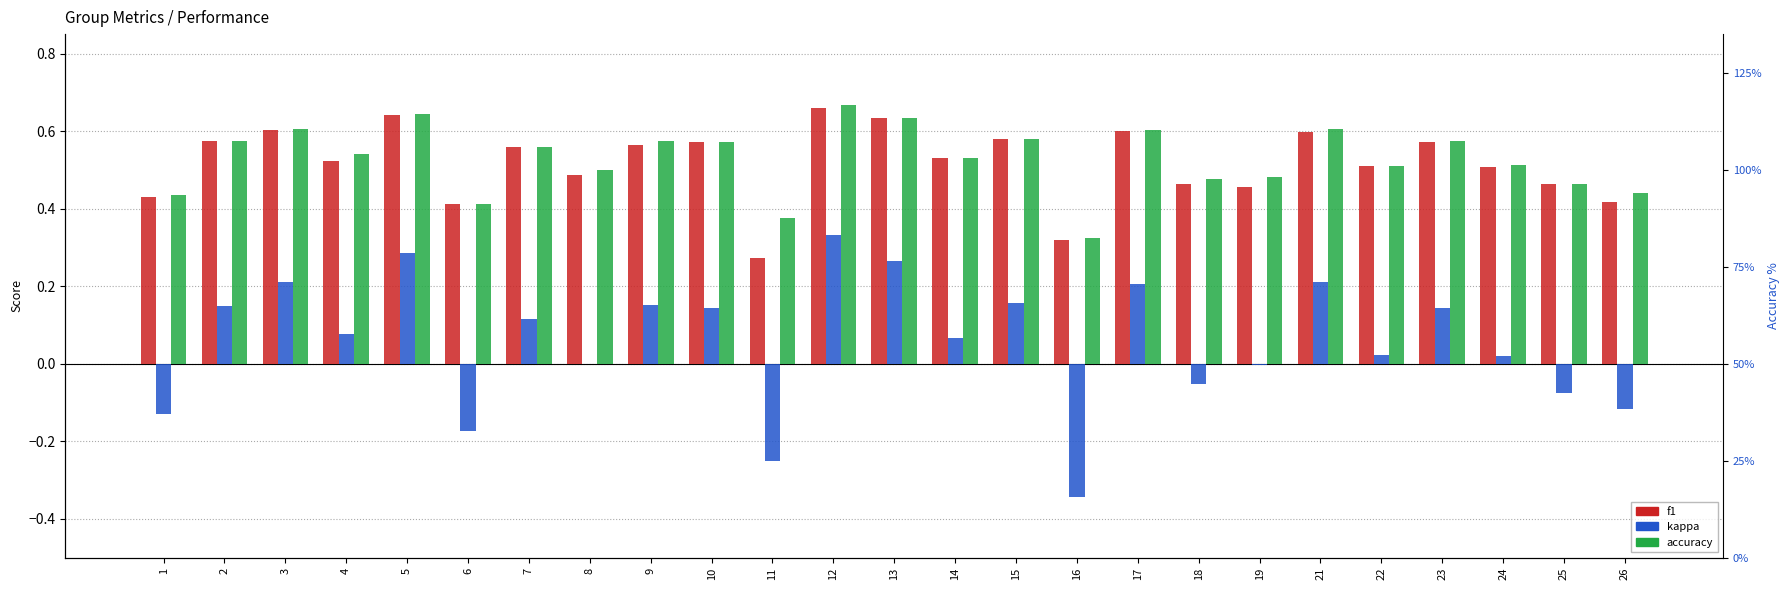

Does the chart contain any negative values?

Yes